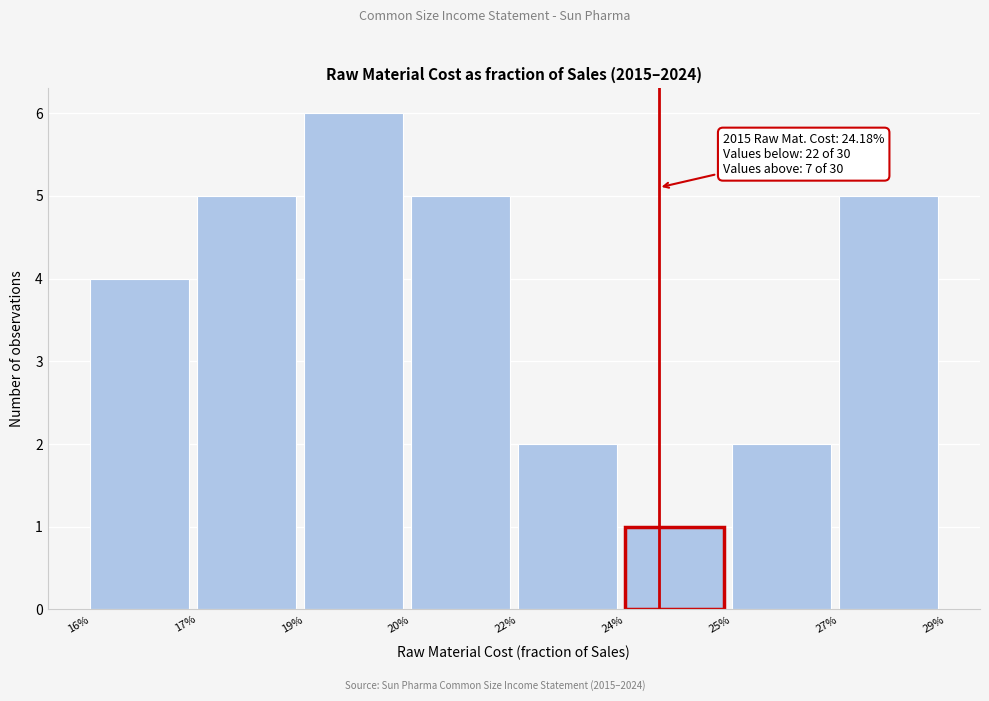

Reading left to right, list all the values displayed in this chart.

16%=4	17%=5	19%=6	20%=5	22%=2	24%=1	25%=2	27%=5